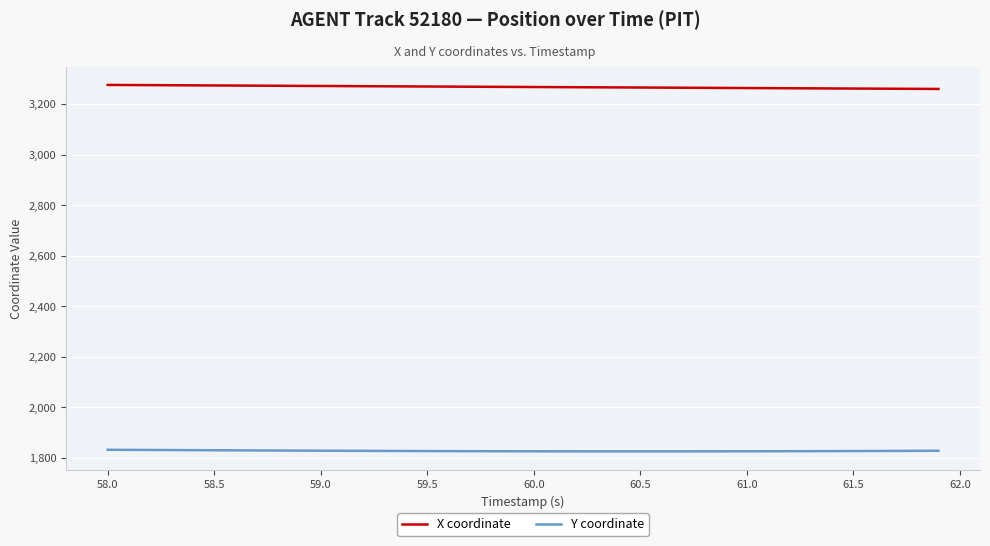

What is the maximum value for Y coordinate?

1832.4